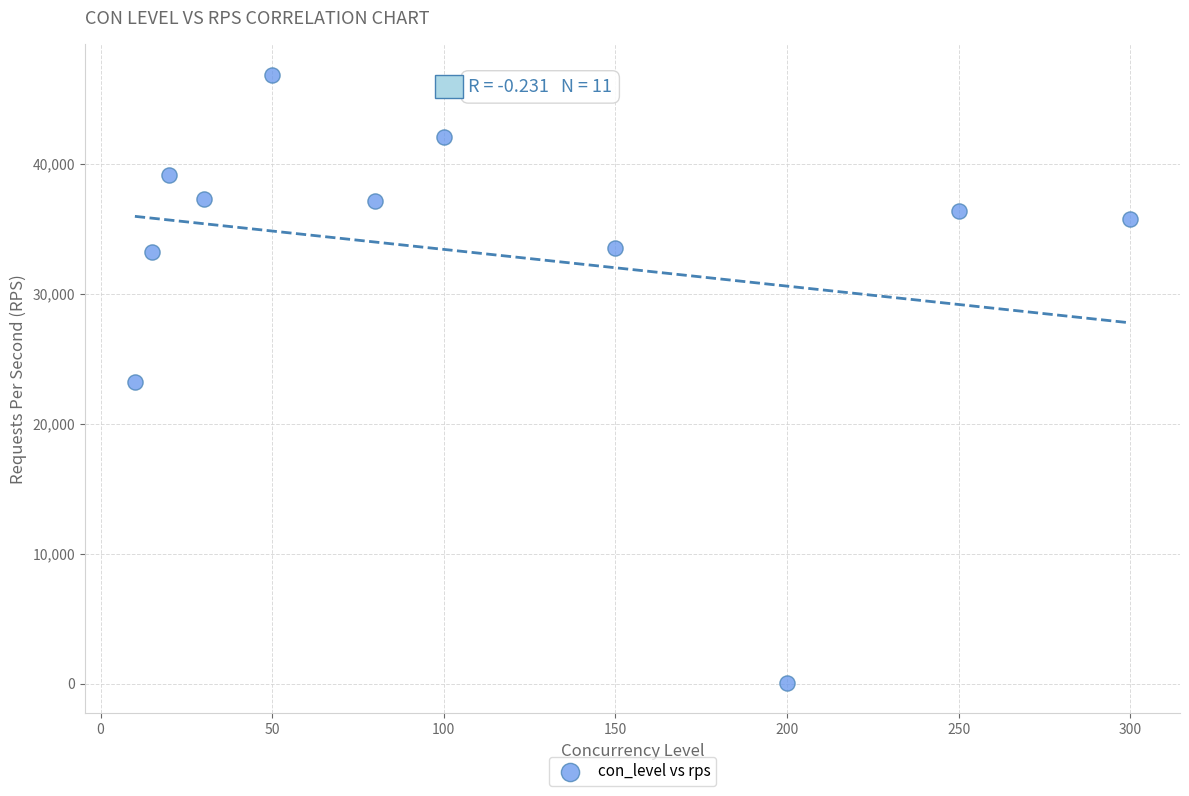

What is the range of X values (max minus min)?

290.0